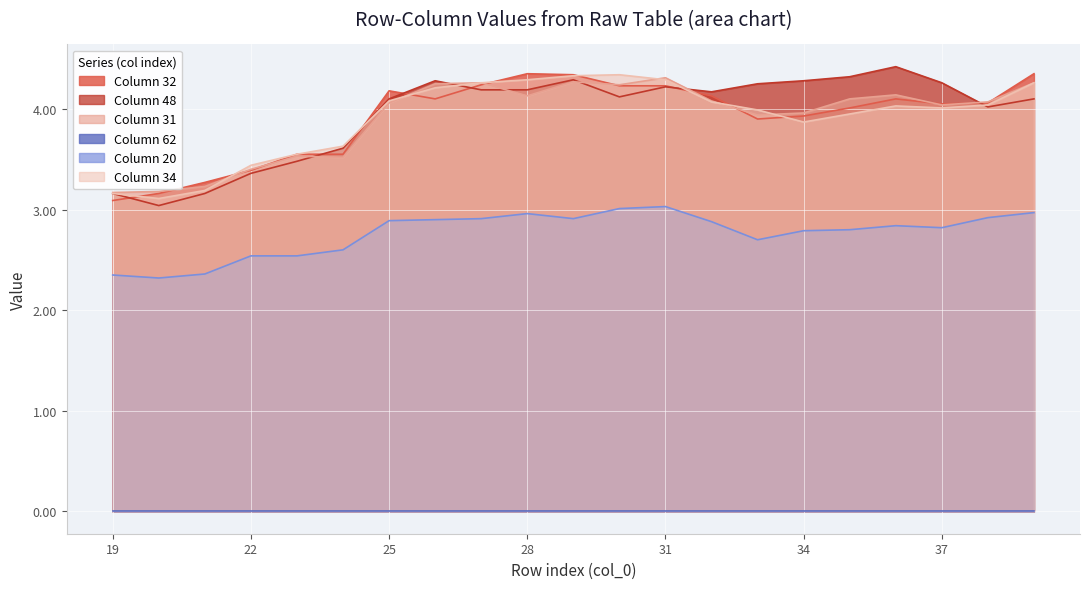

What is the sum of all 34 values?

82.1